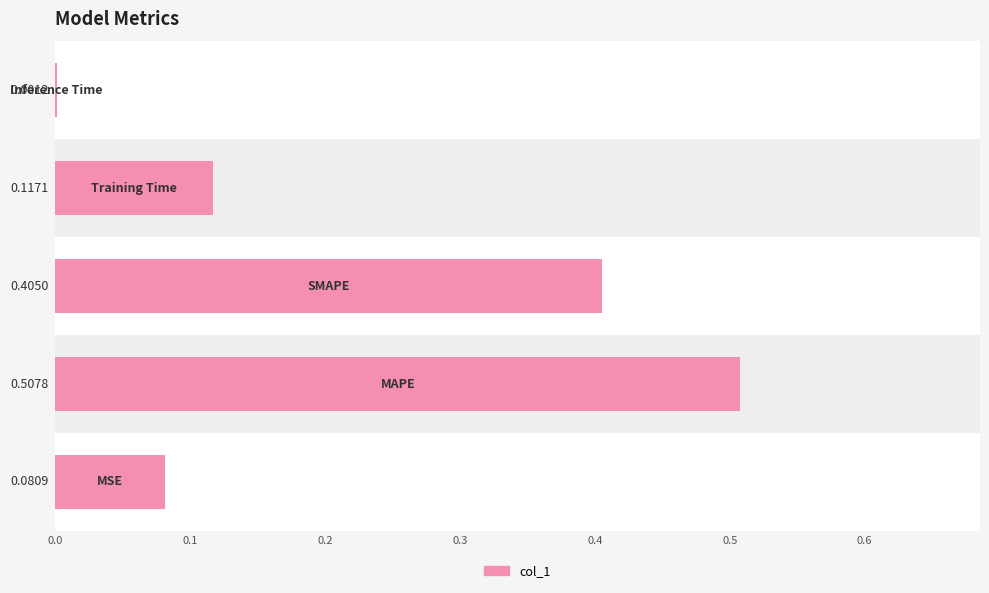

Reading left to right, extract all data points from this chart.

0.1	0.5	0.4	0.1	0.0